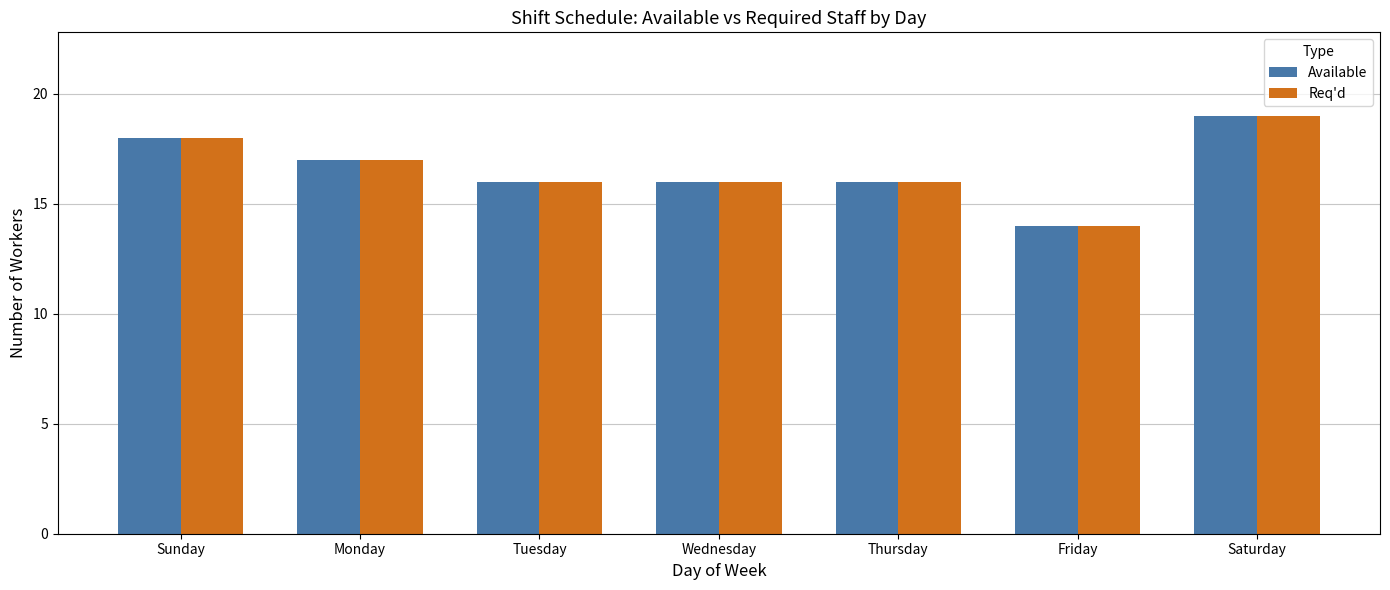

Is the value of Available at Sunday greater than the value of Req'd at Thursday?

Yes